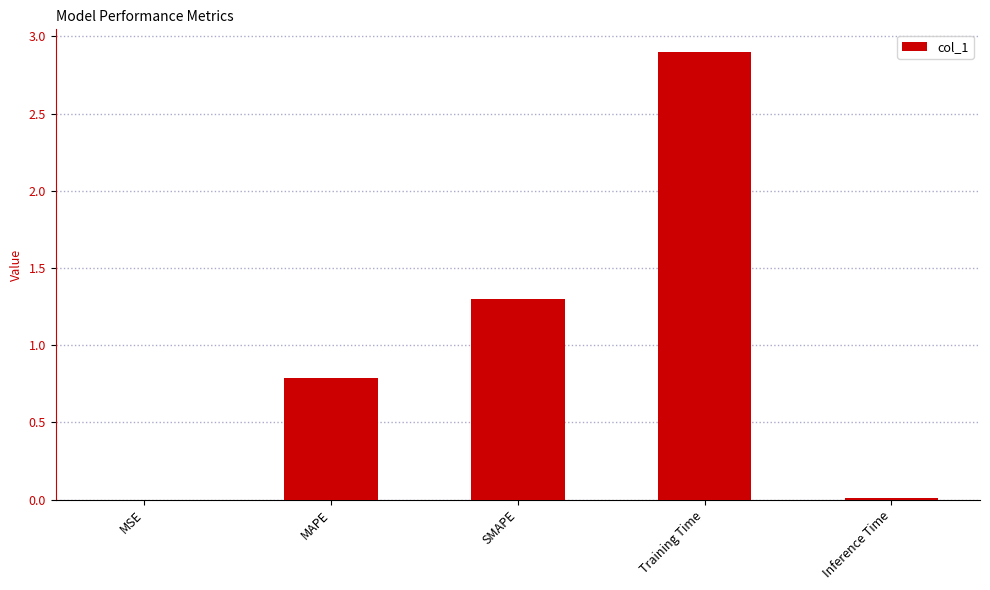

Approximately how many times larger is the value at SMAPE compared to Training Time?

0.4